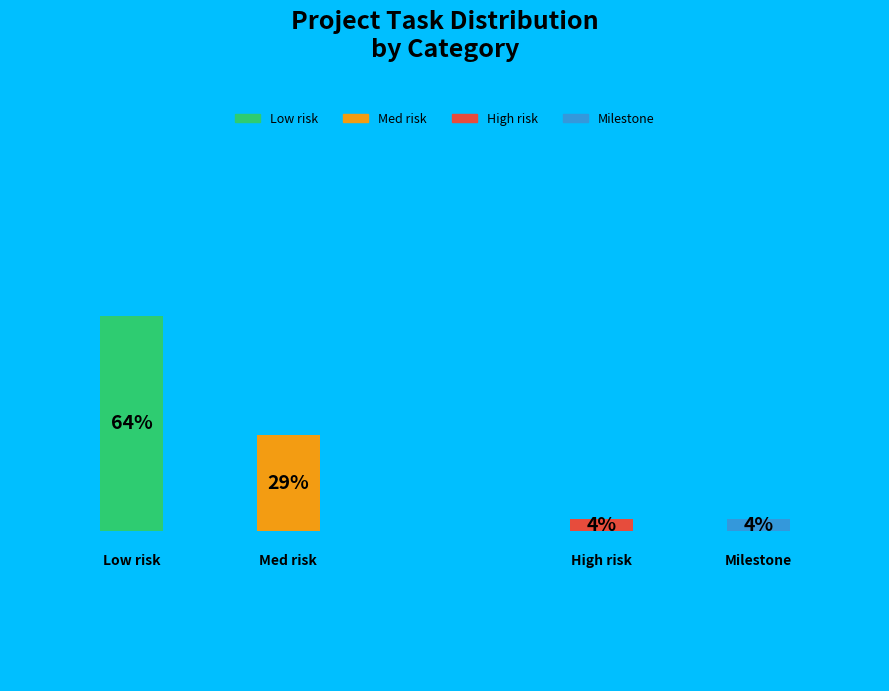

Does Low risk account for over 50% of the chart?

Yes